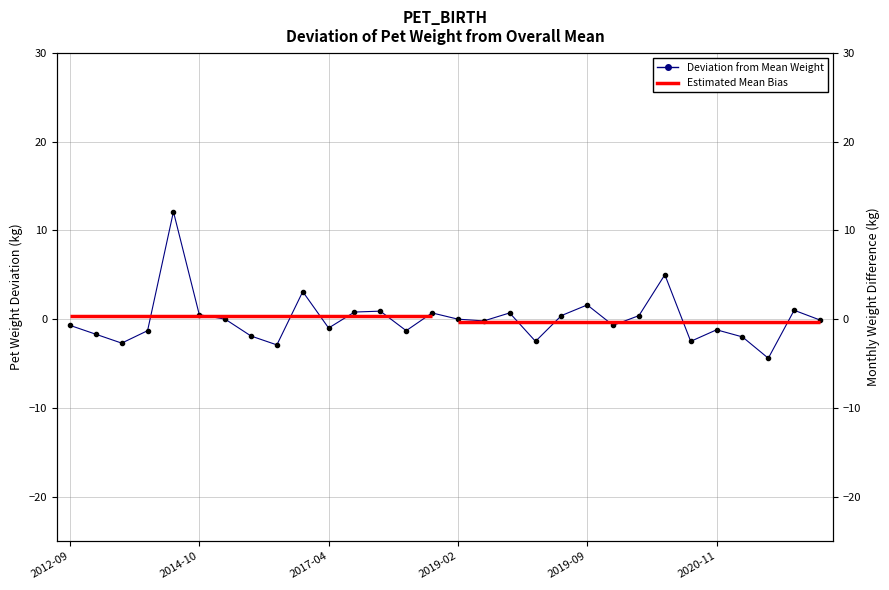

Read the value at 2017-04.

-1.0